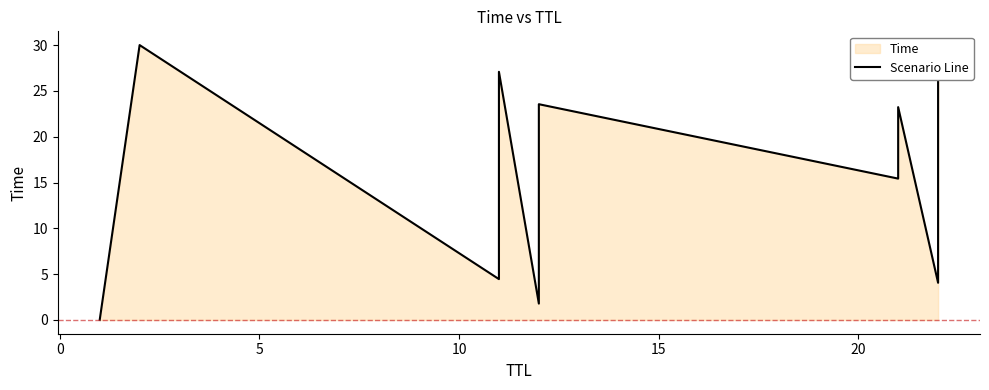

What is the difference between the maximum and minimum values?

30.0